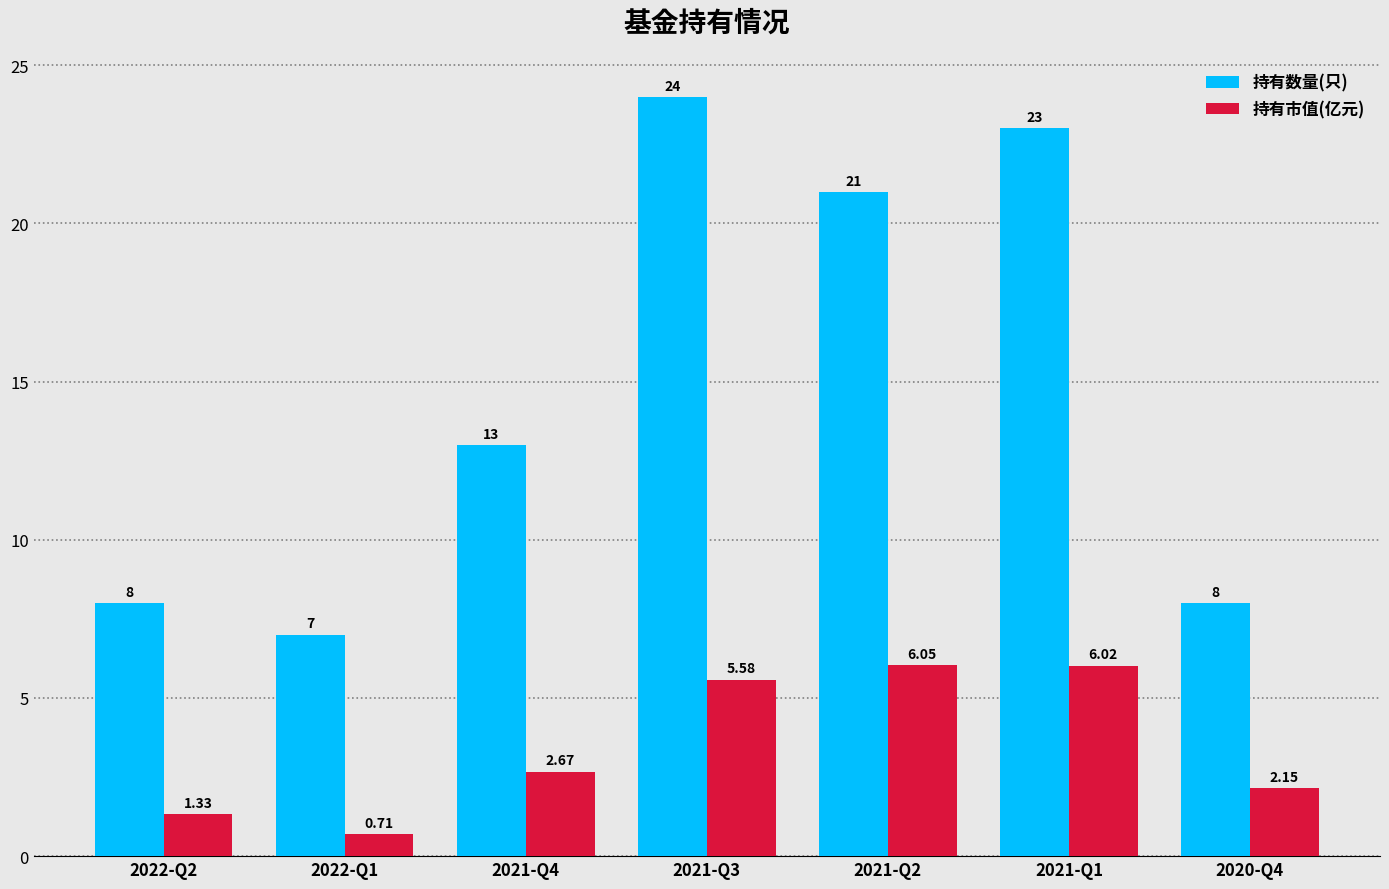

Rank the categories by 持有市值(亿元) value from lowest to highest.

2022-Q1, 2022-Q2, 2020-Q4, 2021-Q4, 2021-Q3, 2021-Q1, 2021-Q2